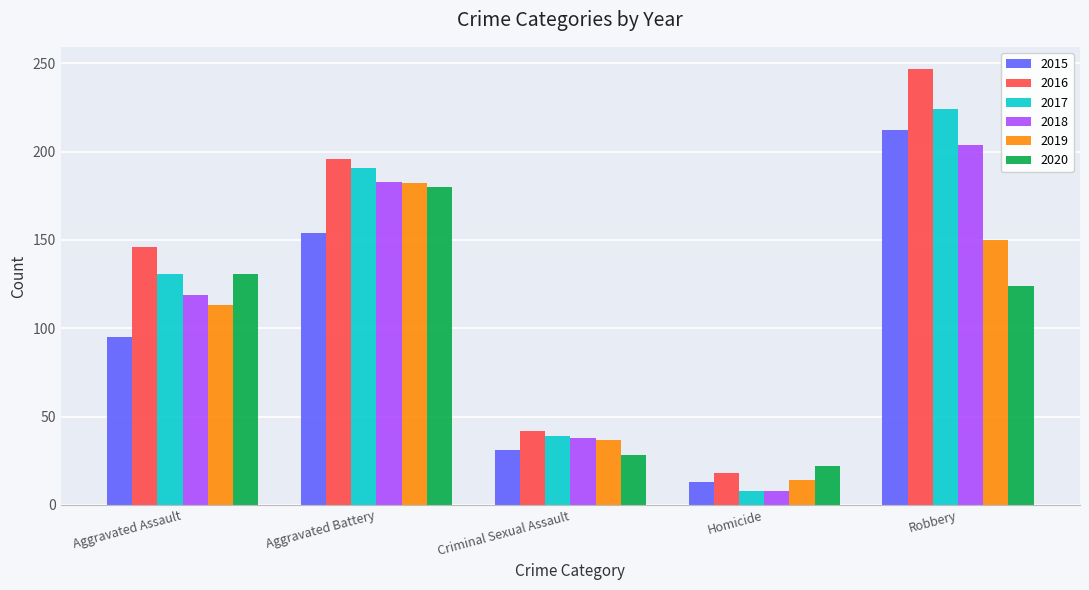

What is the value of the 2016 bar at the 4th from the left?

18